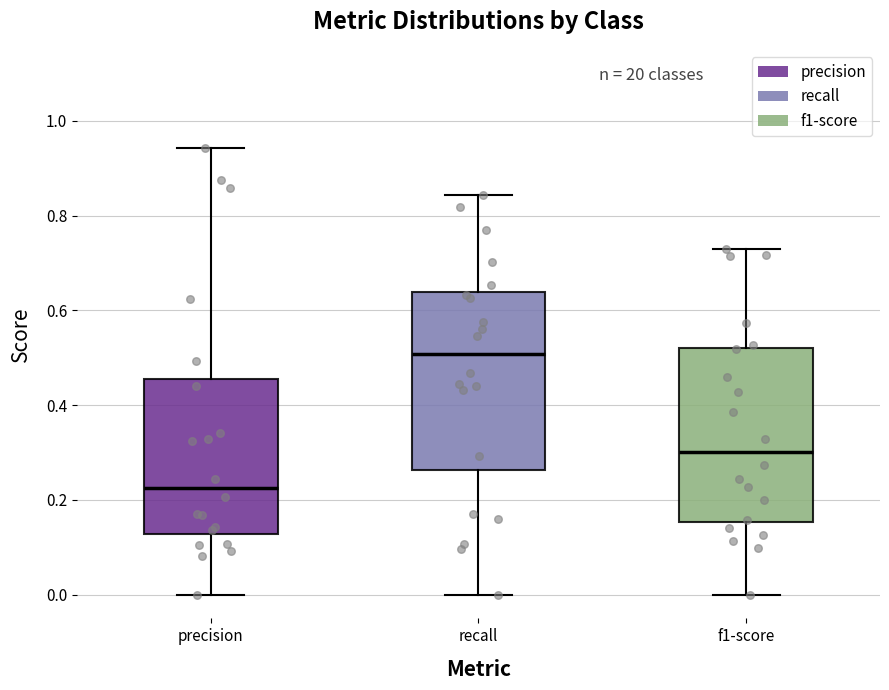

Where is the upper edge of the box for precision on the y-axis? The values are not printed on the chart, so give them approximately, as read against the axis.

0.46